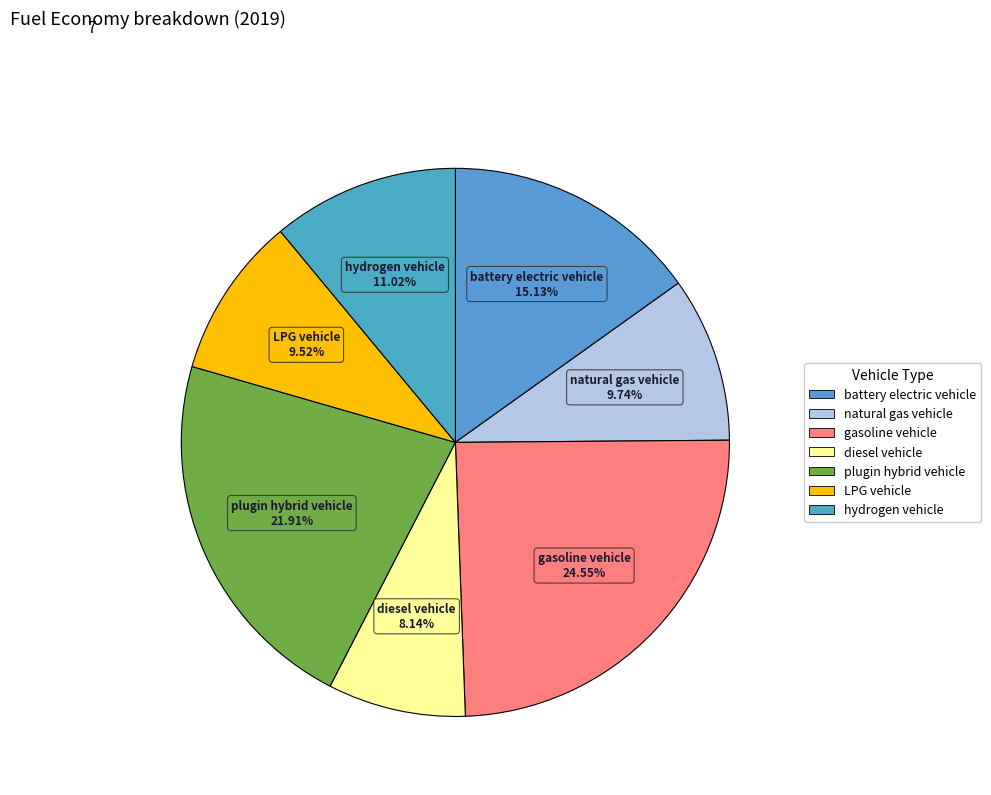

What portion of the pie excludes battery electric vehicle?

84.9%